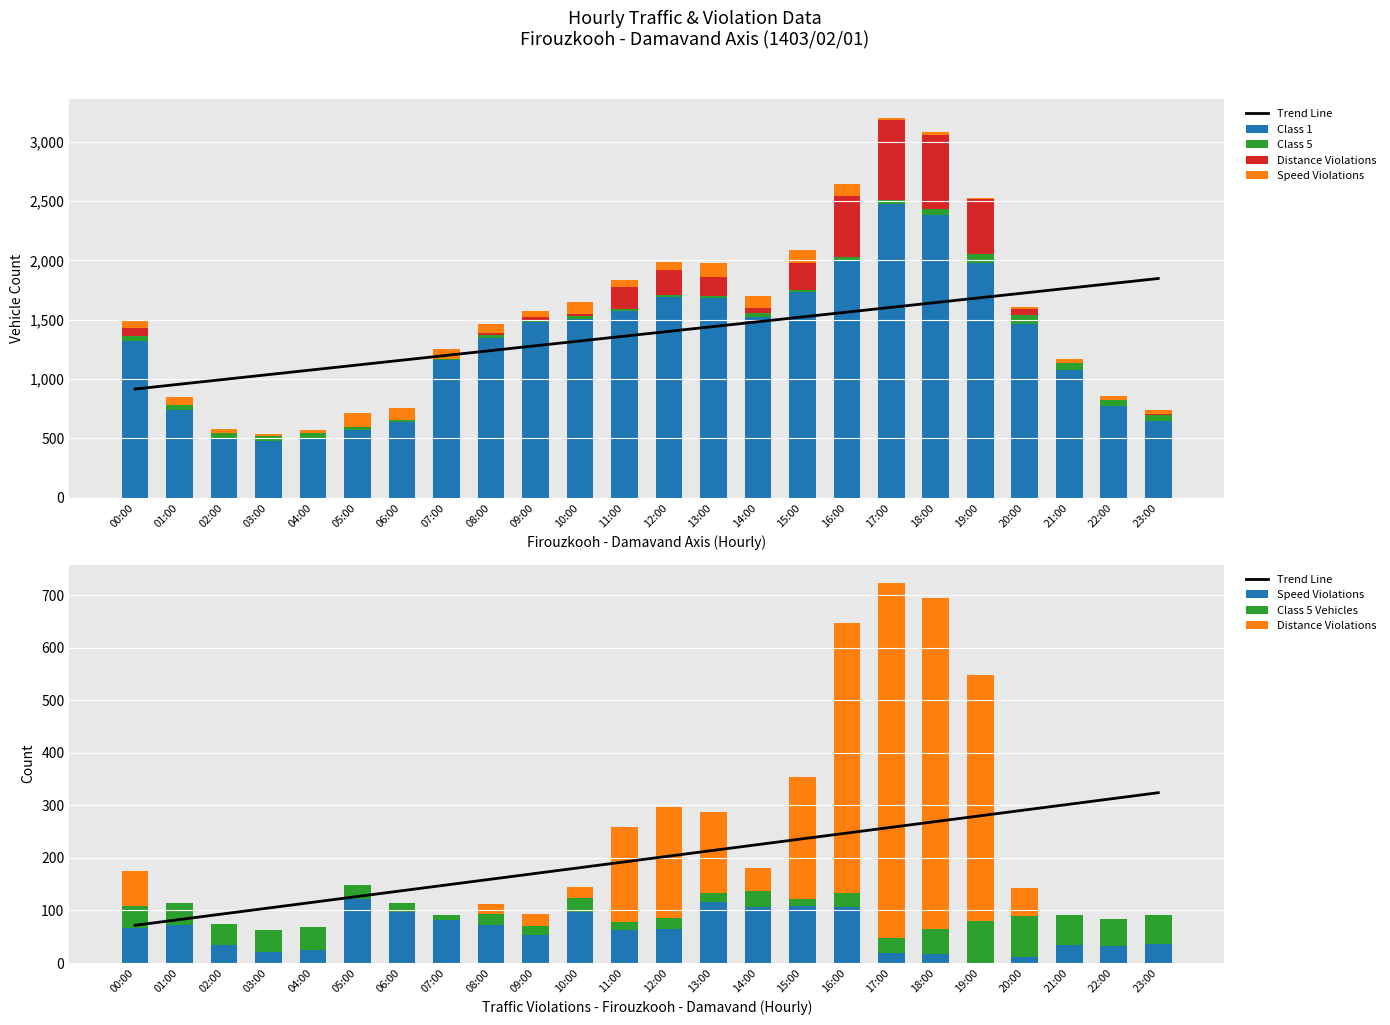

What is the sum of all Class 5 values?

847.0